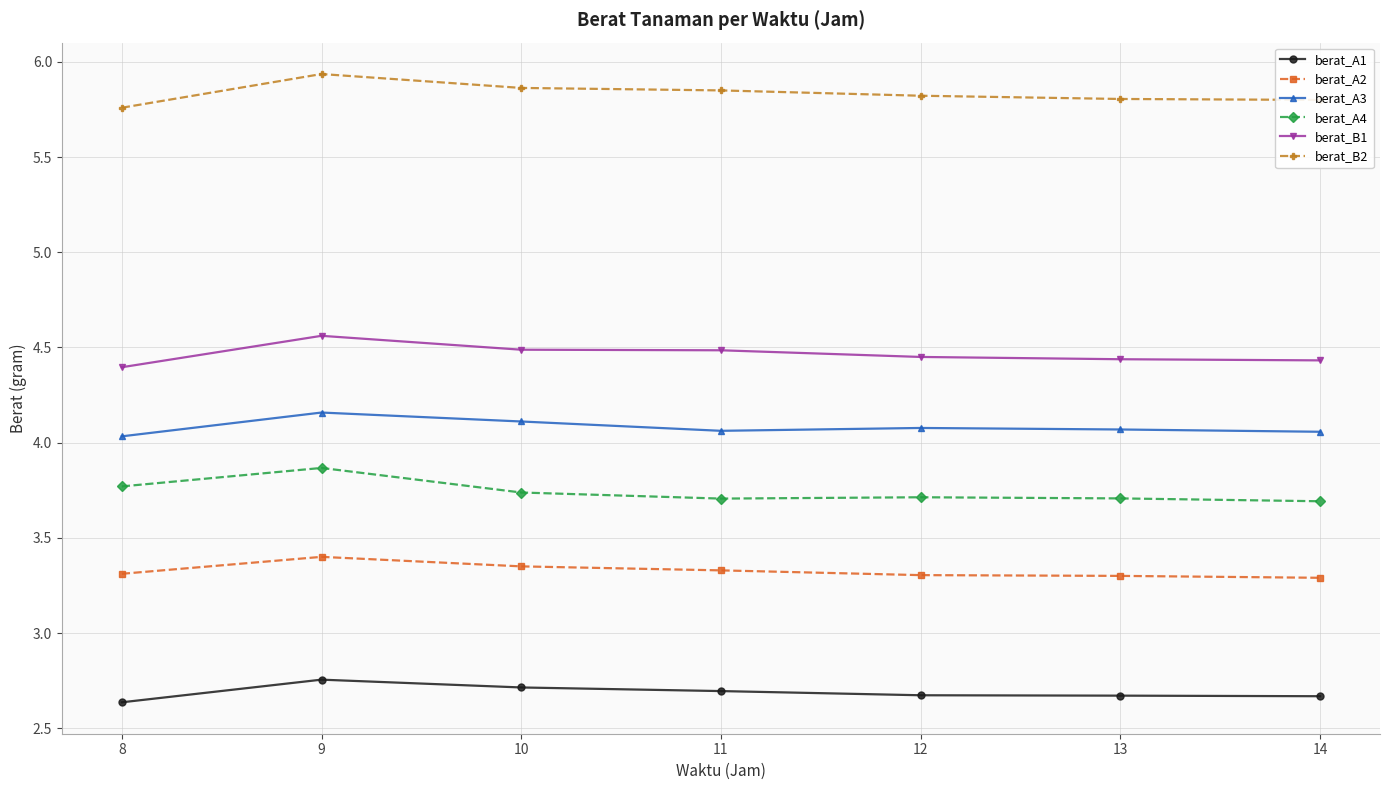

What is the total value across all series at 10?

24.3